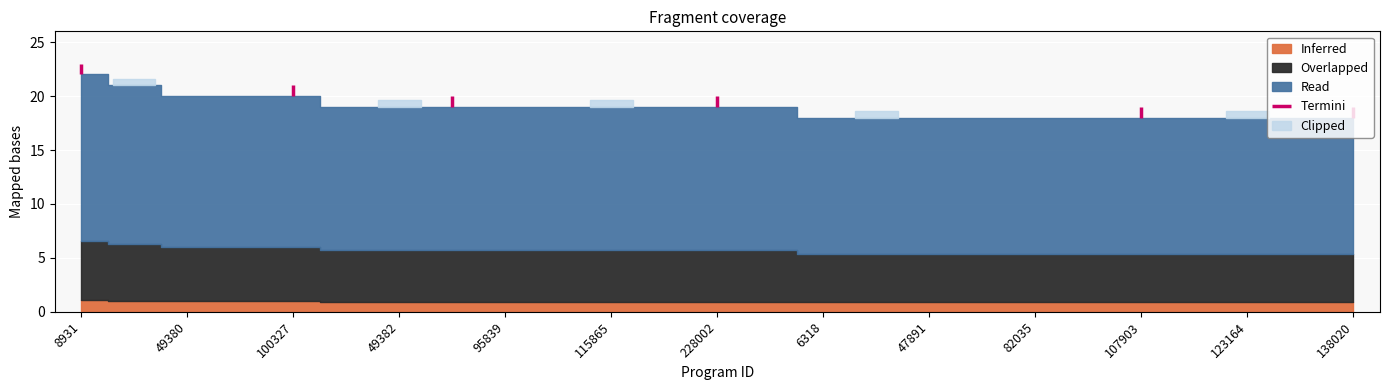

List the labels in order of value, smallest first.

6318, 18436, 47891, 62905, 82035, 82302, 107903, 123130, 123164, 133508, 138020, 34688, 49382, 78009, 95839, 98411, 115865, 116363, 228002, 293468, 49380, 49381, 100327, 77745, 8931